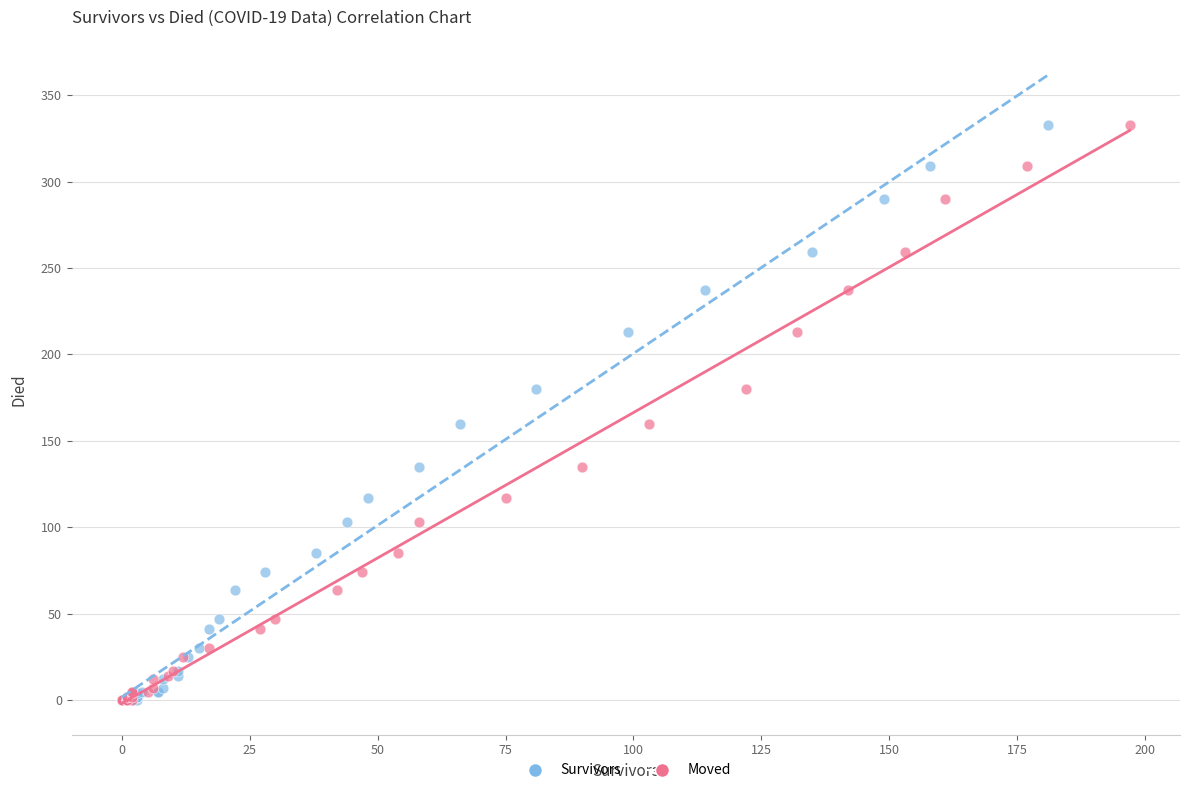

What are all the series names shown in the legend?

Survivors, Moved